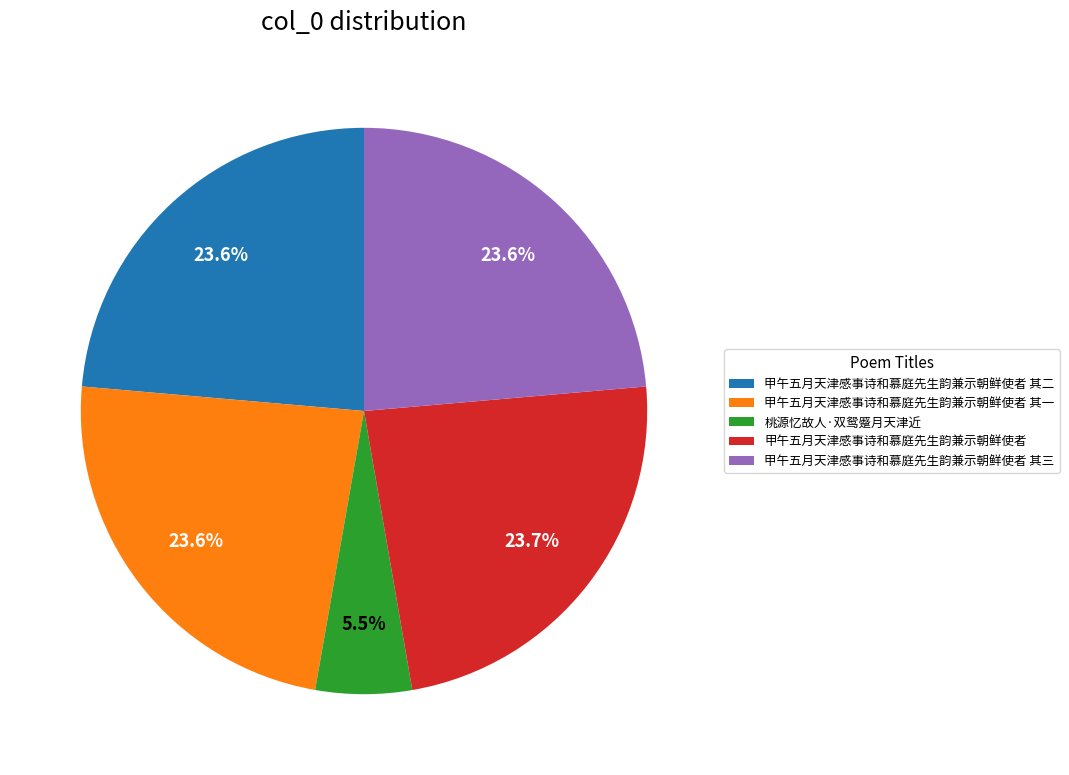

Is there any slice that represents more than half of the pie?

No